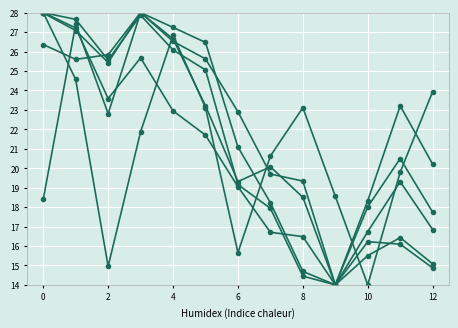

Count the number of categories in the chart.

13